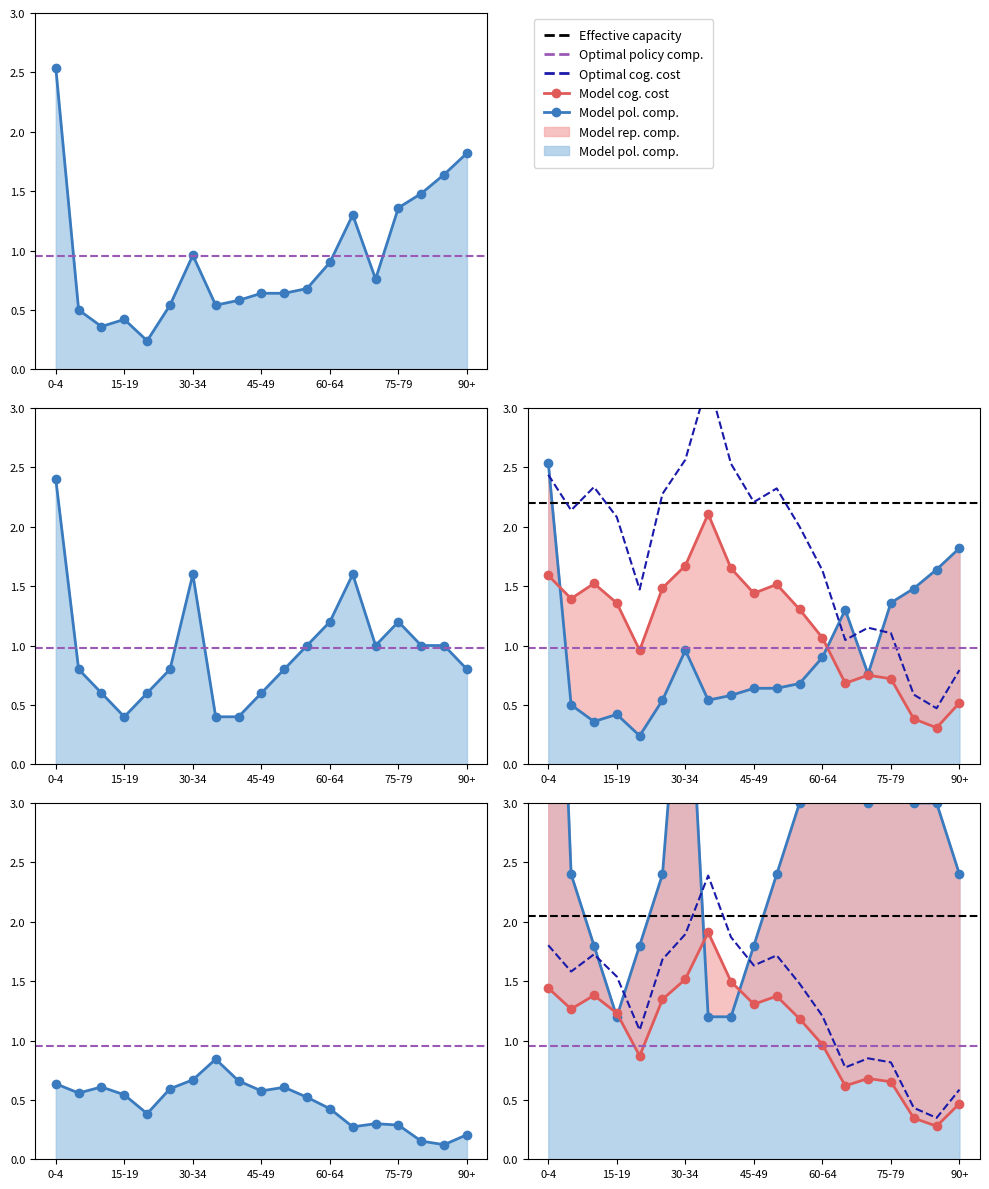

True or false: testdata_big_pop has more than 2 points higher than both neighbors.

True